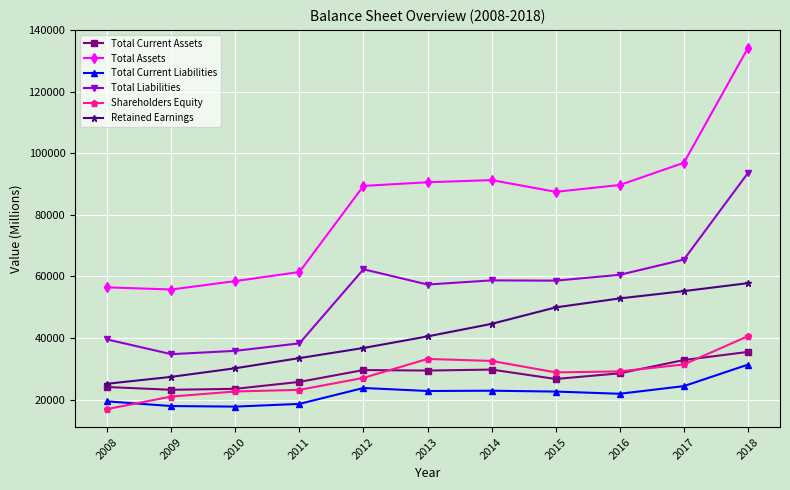

True or false: Total Liabilities and Total Current Liabilities intersect in this chart.

False